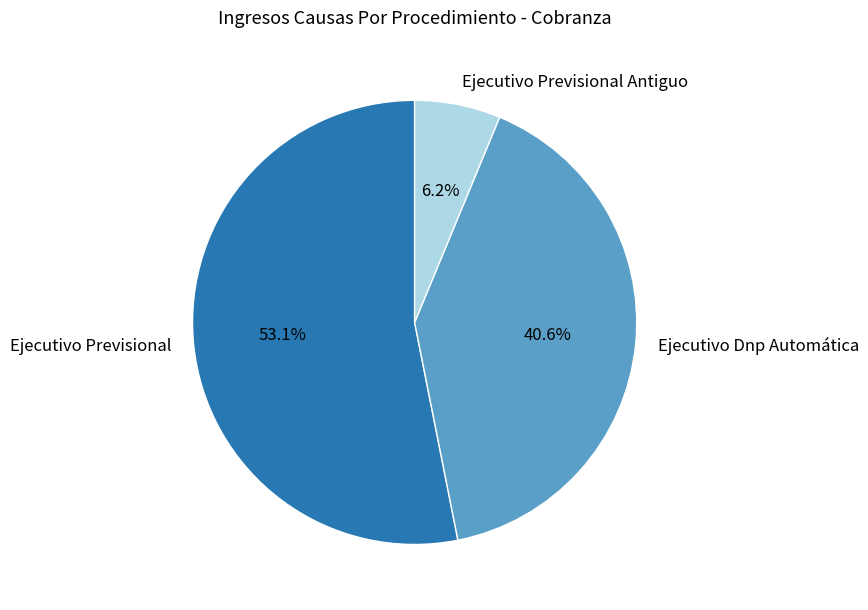

Which slice represents more than half of the pie?

Ejecutivo Previsional